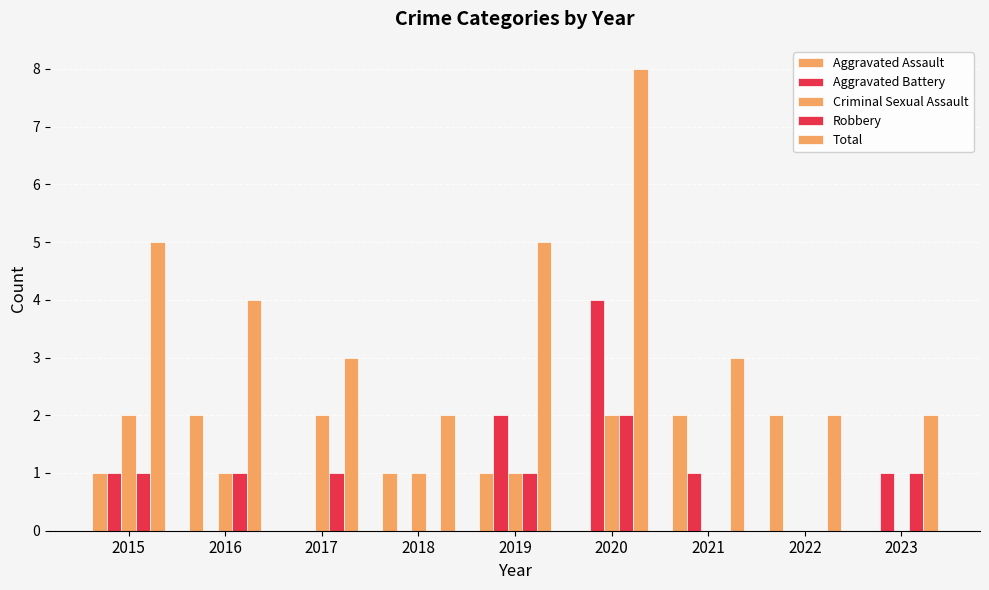

Count the number of categories in the chart.

9